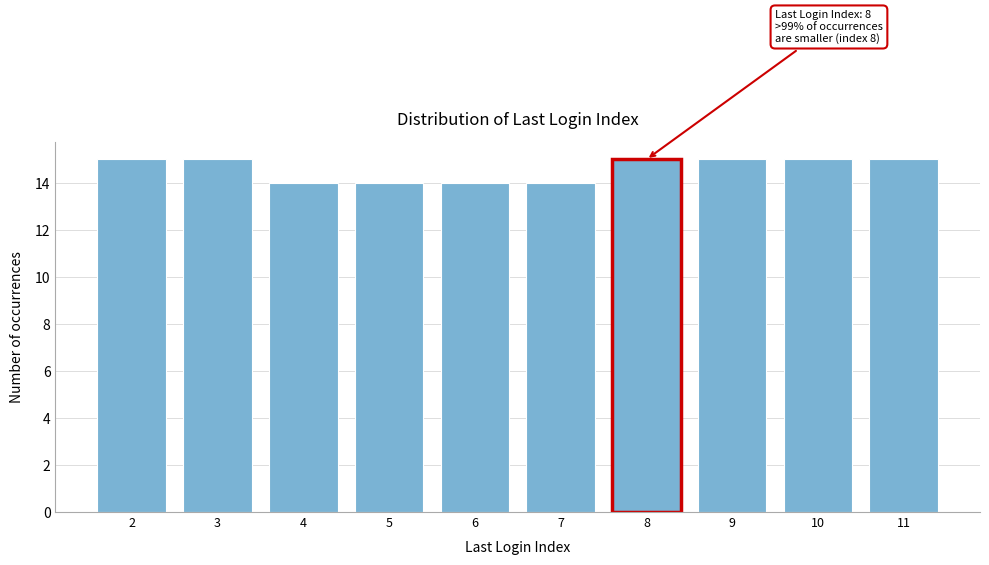

Reading left to right, extract all data points from this chart.

2=15	3=15	4=14	5=14	6=14	7=14	8=15	9=15	10=15	11=15